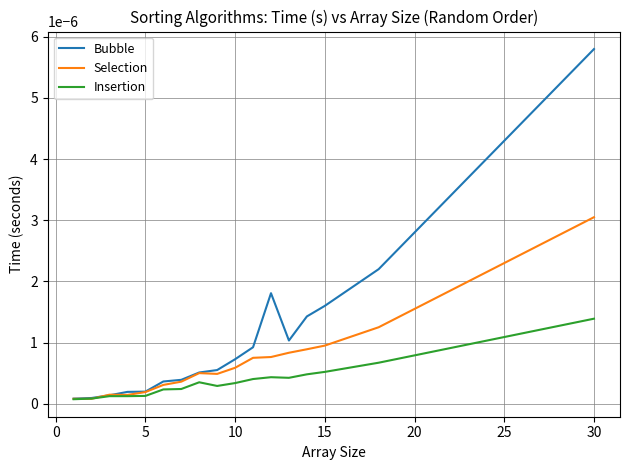

Which series has the largest range (max minus min)?

Bubble